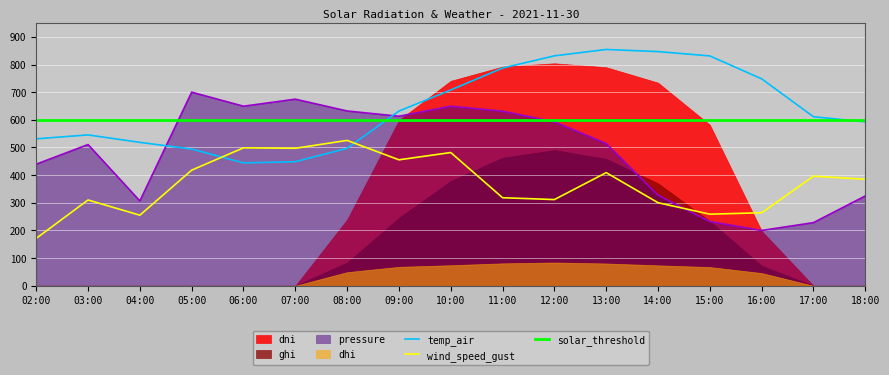

What is the highest value of the pressure series?

700.0